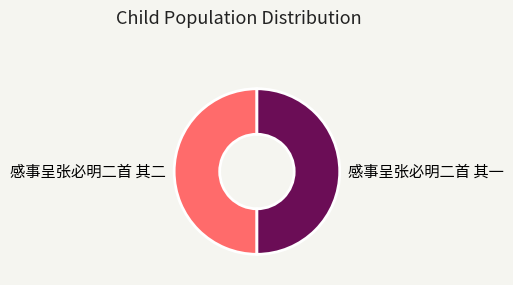

True or false: 感事呈张必明二首 其一 accounts for 62% of the total.

False